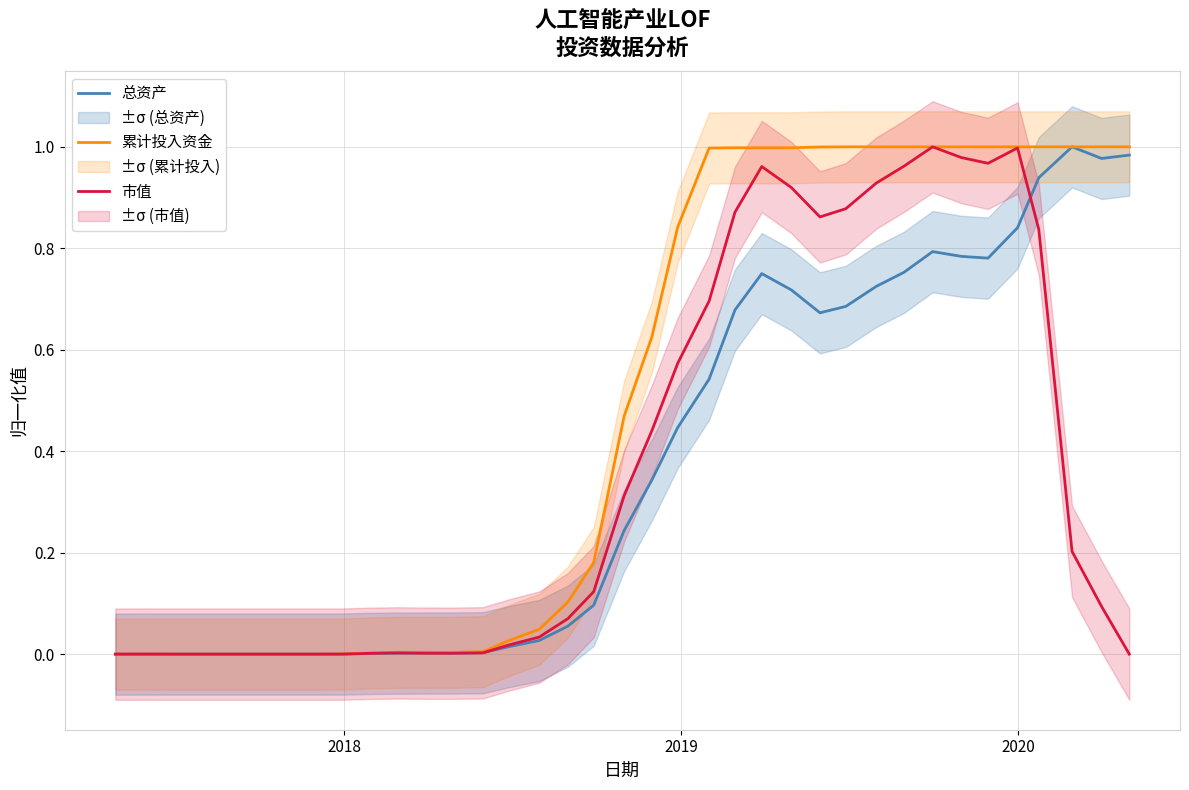

In 累计投入资金, how many points are higher than both neighbors (excluding endpoints)?

1